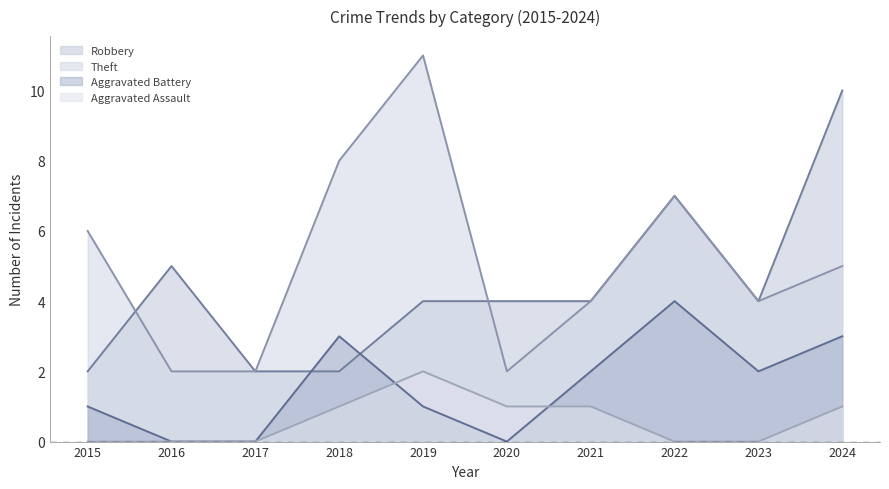

True or false: Aggravated Battery and Robbery cross at least once.

True